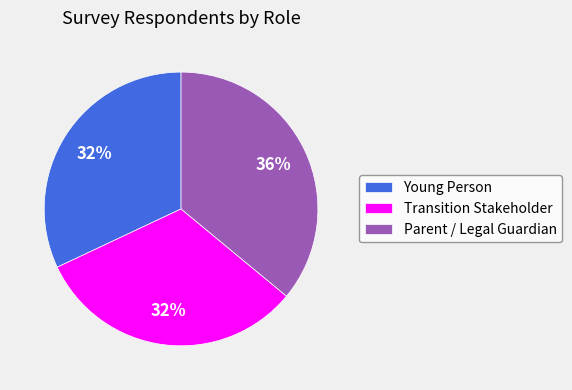

What is the largest slice in the pie chart?

Parent / Legal Guardian